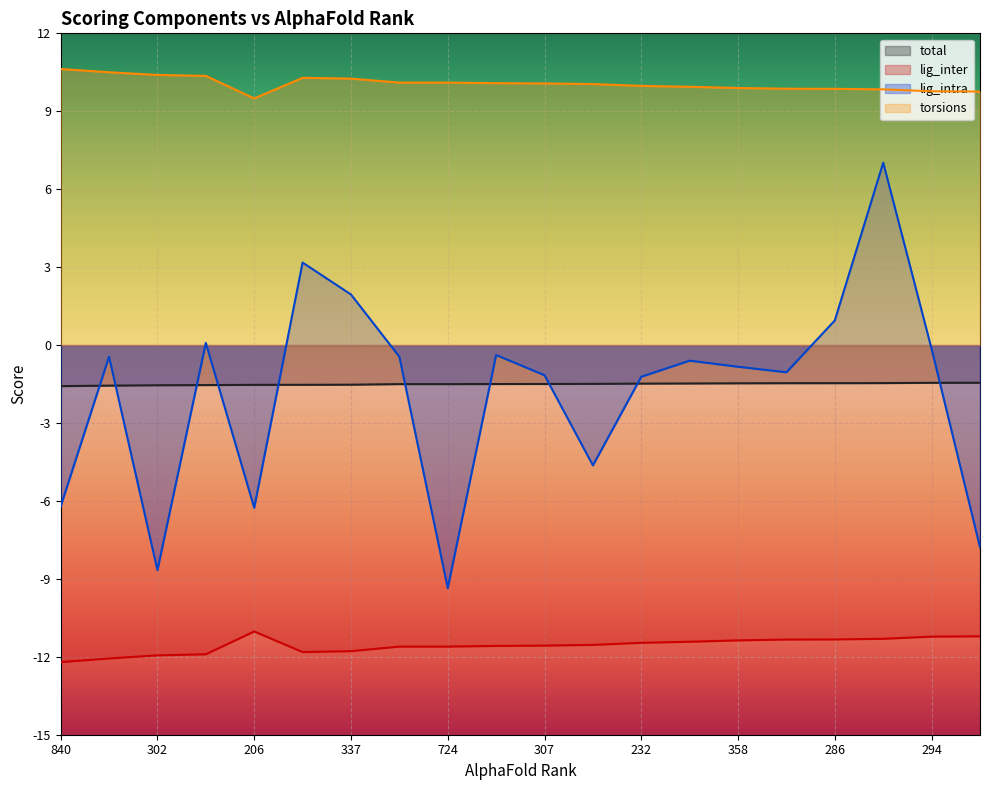

At which label does torsions reach its minimum?

206